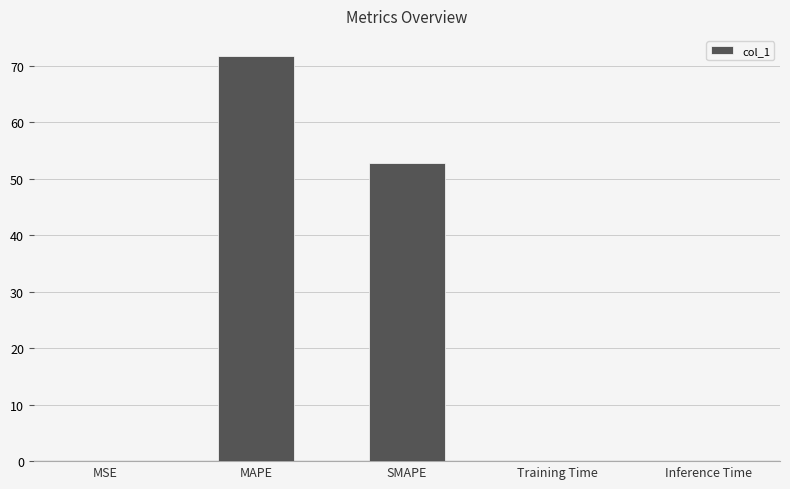

True or false: the data shows 0.1 at MSE.

True